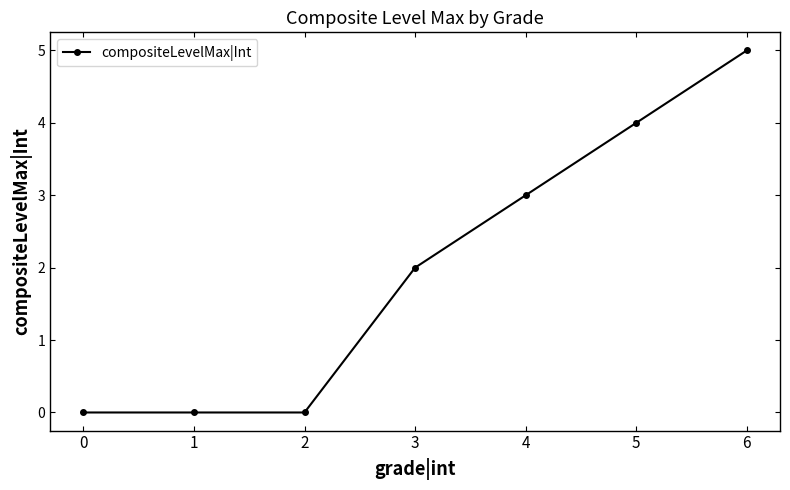

Reading right to left, list all the values displayed in this chart.

6=5	5=4	4=3	3=2	2=0	1=0	0=0